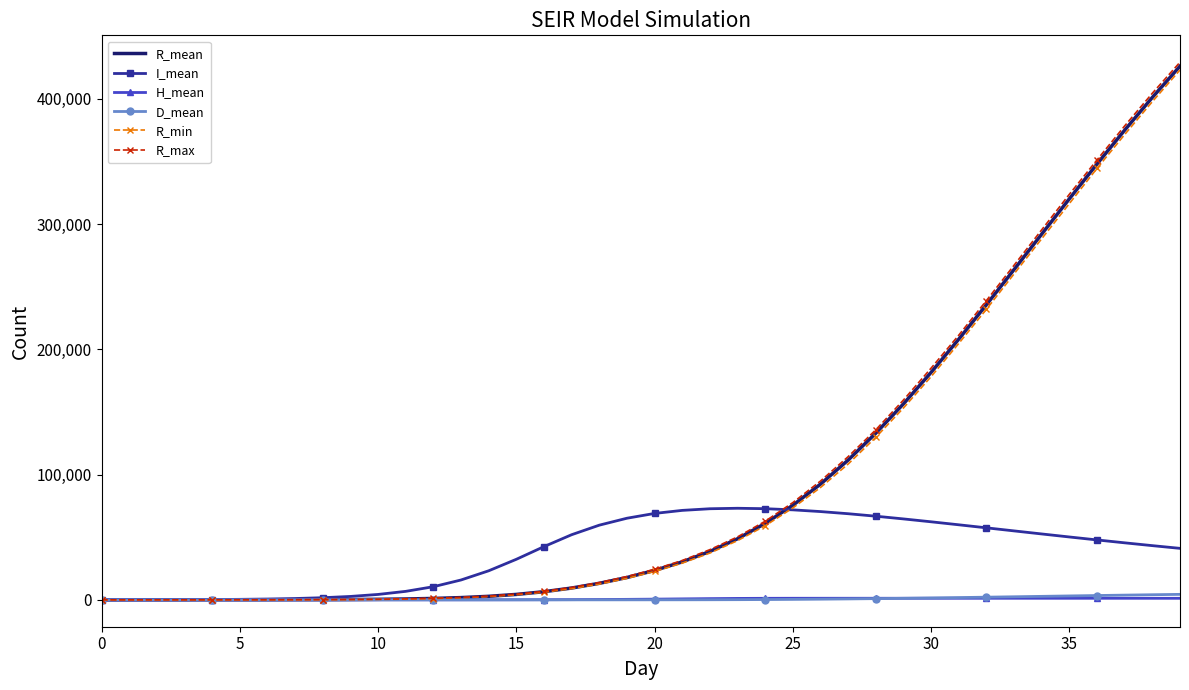

What is the maximum value shown in the chart?

429237.0